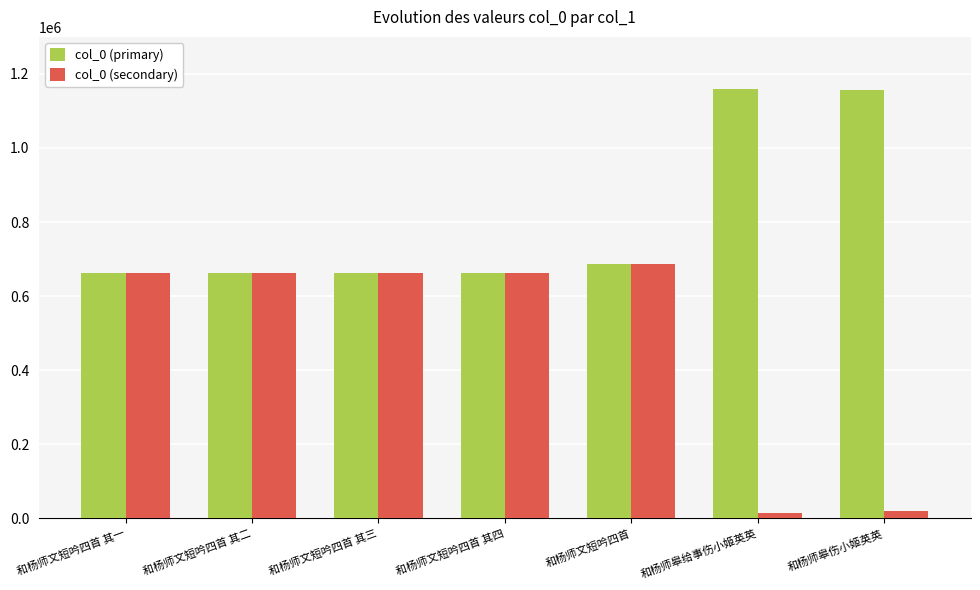

Rank the series by their average value, from highest to lowest.

col_0 (primary), col_0 (secondary)